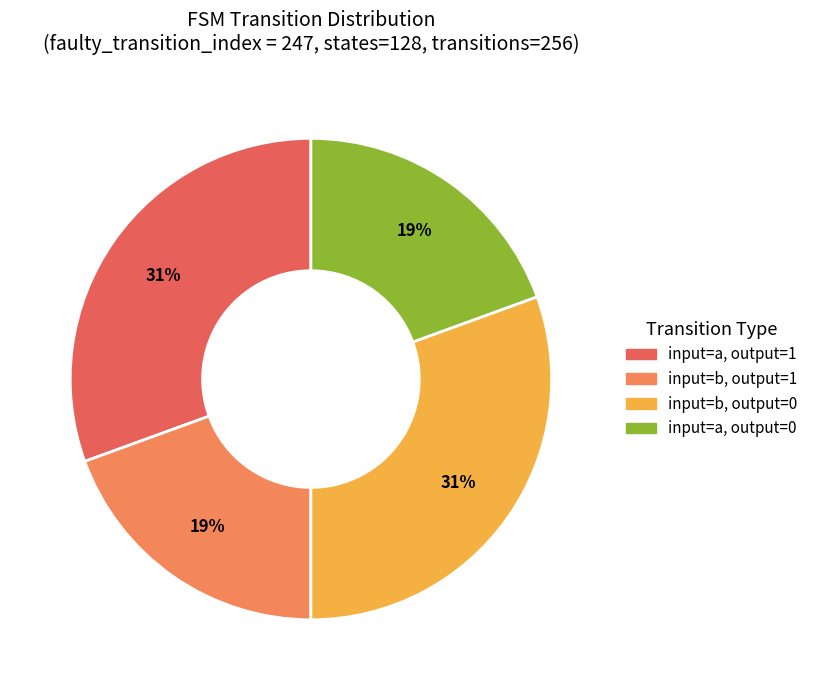

To the nearest percent, what is the average slice percentage?

25%